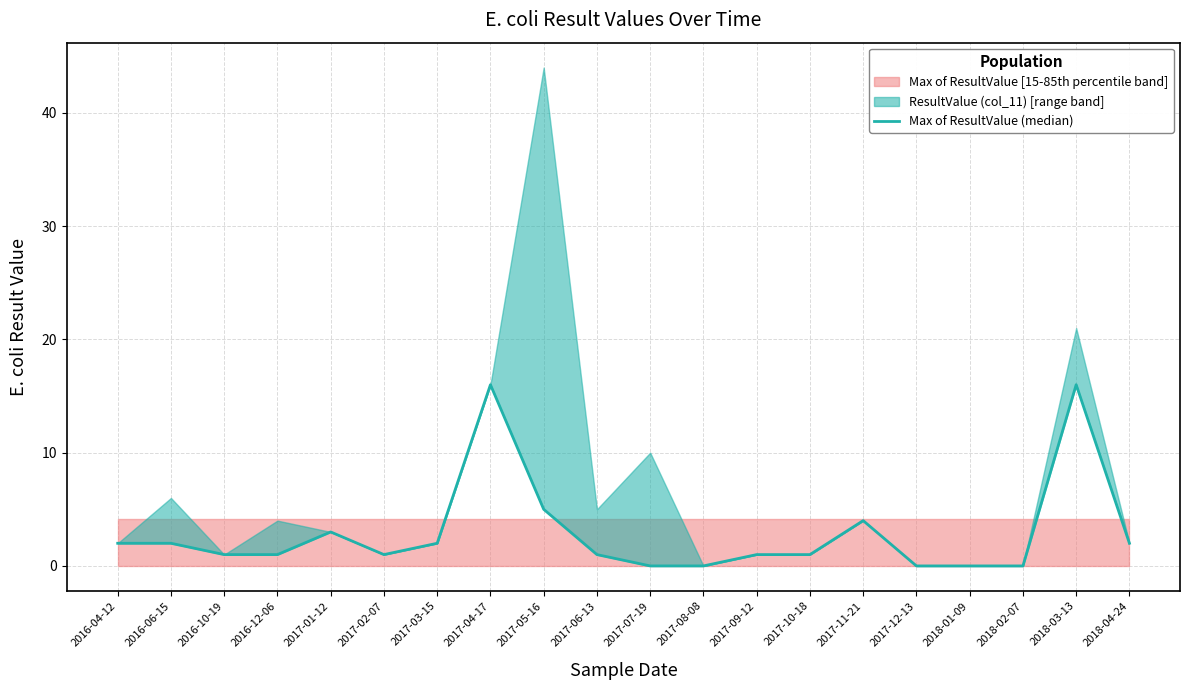

The chart shows a value of -10 at 2017-07-19. True or false?

False